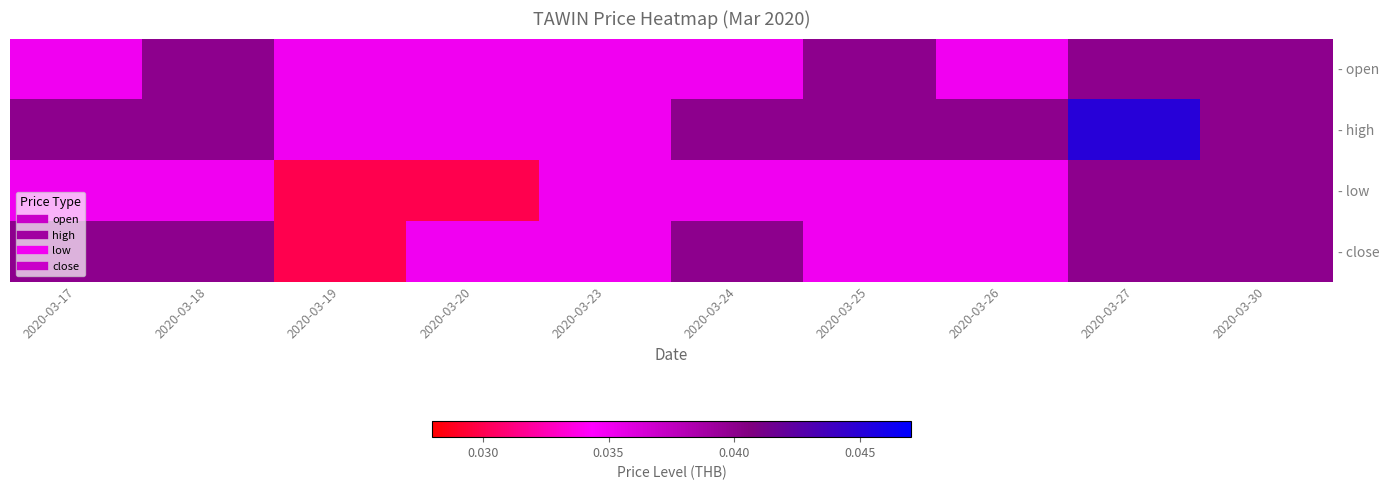

Count the number of data series in this chart.

4